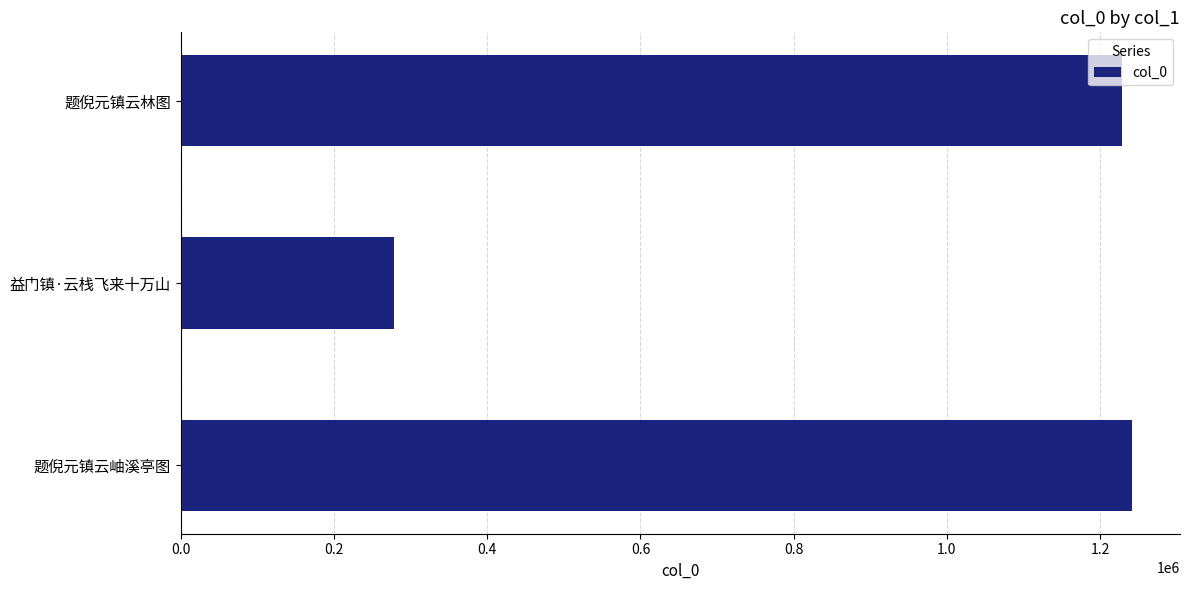

What is the sum of all values?

2749237